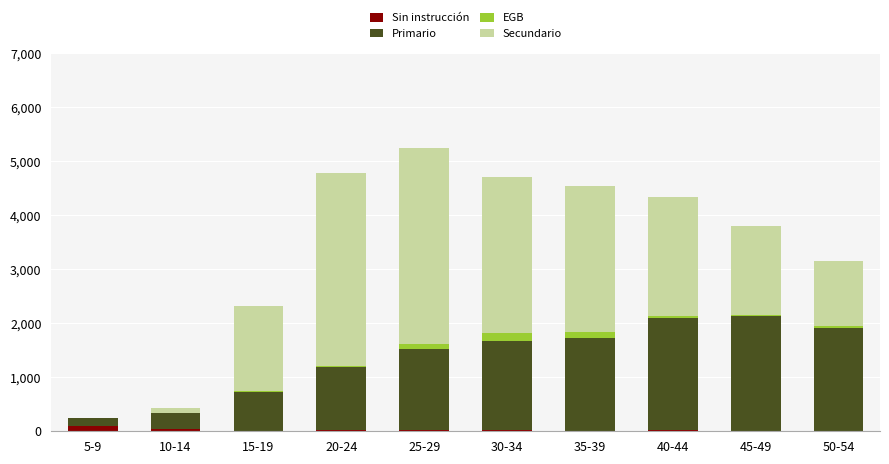

What is the sum of all Sin instrucción values?

275